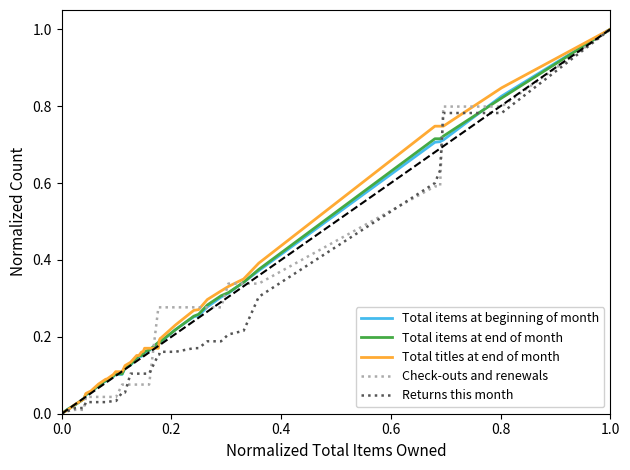

What is the maximum value for Total items at beginning of month?

1.0